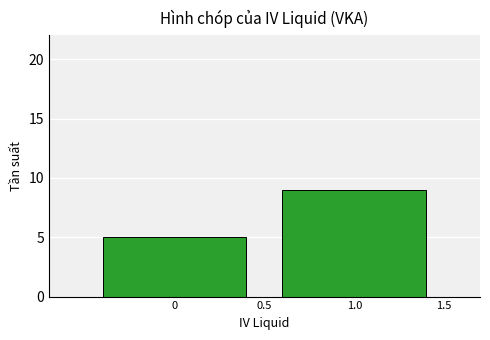

The value at 0 is 7. True or false?

False